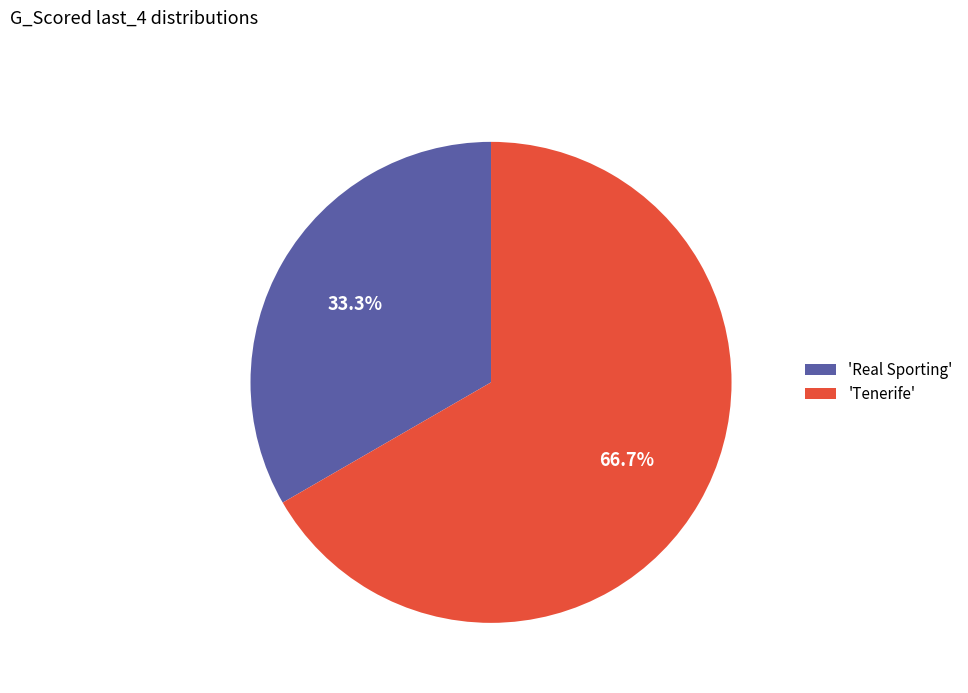

What portion of the pie excludes 'Real Sporting'?

66.7%